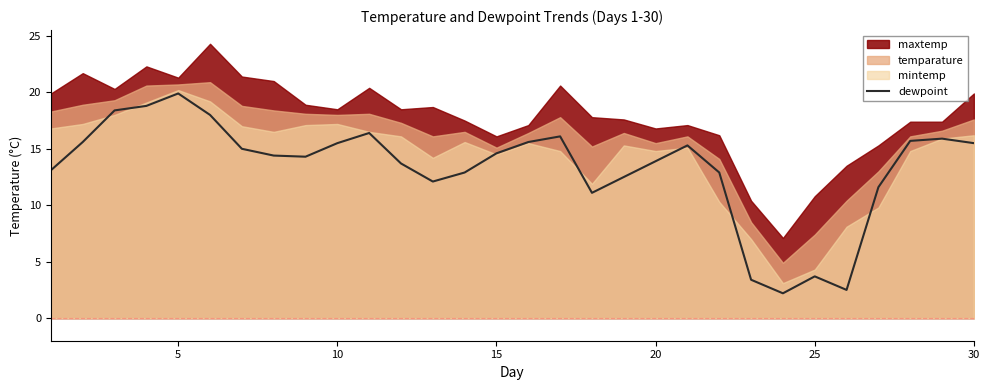

Does the chart display data point markers on the line(s)?

No